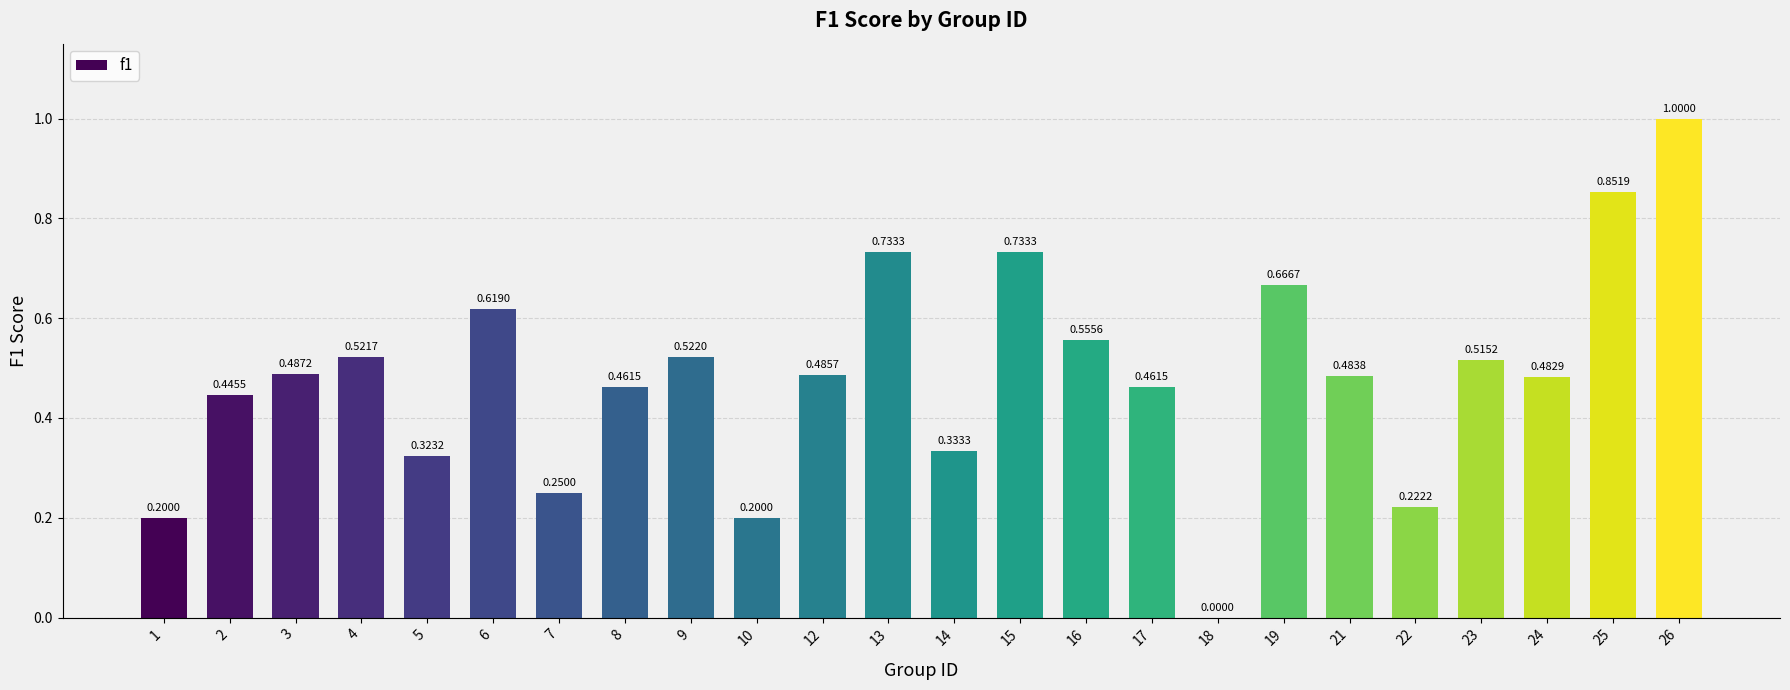

What is the sum of all values?

11.6